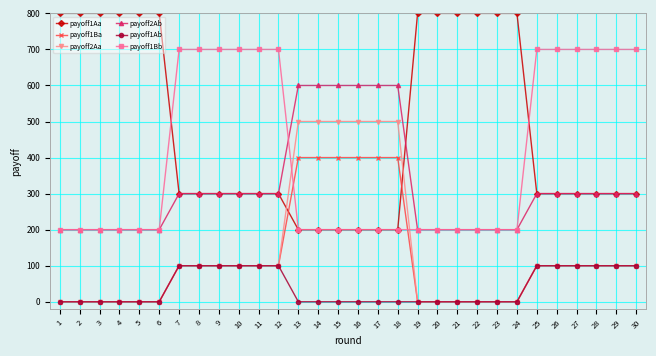

Reading left to right, what are all the values shown in this chart?

payoff1Aa: 800	800	800	800	800	800	300	300	300	300	300	300	200	200	200	200	200	200	800	800	800	800	800	800	300	300	300	300	300	300
payoff1Ba: 0	0	0	0	0	0	100	100	100	100	100	100	400	400	400	400	400	400	0	0	0	0	0	0	100	100	100	100	100	100
payoff2Aa: 0	0	0	0	0	0	100	100	100	100	100	100	500	500	500	500	500	500	0	0	0	0	0	0	100	100	100	100	100	100
payoff2Ab: 200	200	200	200	200	200	300	300	300	300	300	300	600	600	600	600	600	600	200	200	200	200	200	200	300	300	300	300	300	300
payoff1Ab: 0	0	0	0	0	0	100	100	100	100	100	100	0	0	0	0	0	0	0	0	0	0	0	0	100	100	100	100	100	100
payoff1Bb: 200	200	200	200	200	200	700	700	700	700	700	700	200	200	200	200	200	200	200	200	200	200	200	200	700	700	700	700	700	700